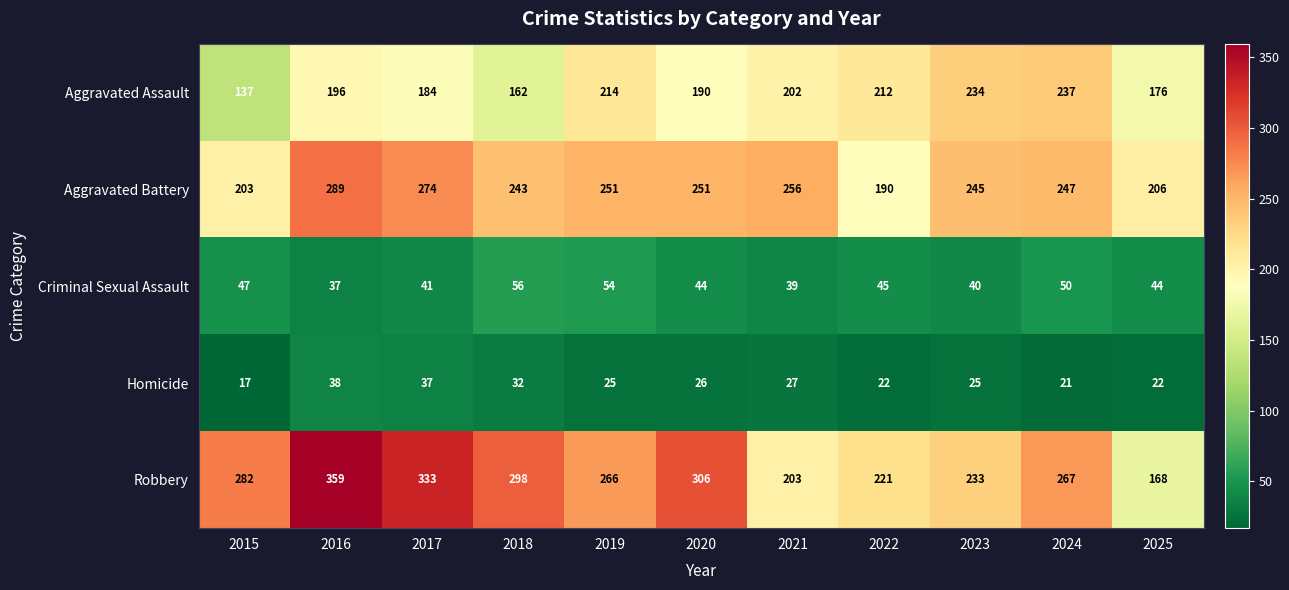

What is the sum of the Criminal Sexual Assault values at 2018 and 2025?

100